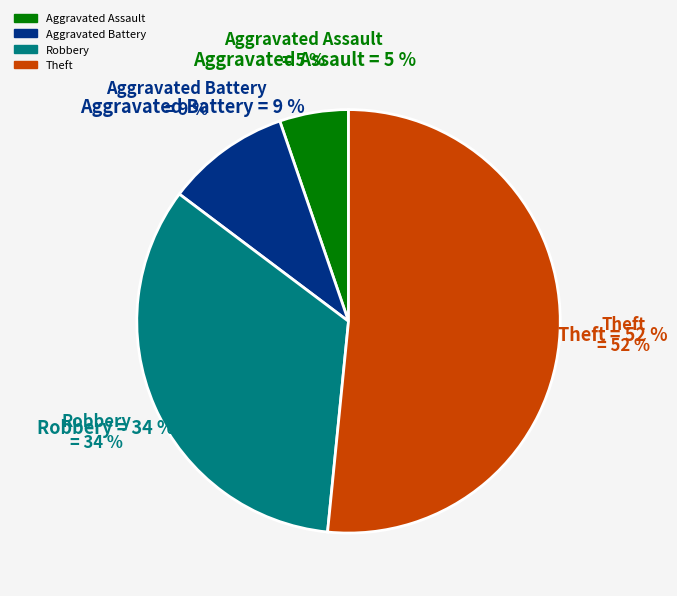

To the nearest percent, what percentage of the pie is Robbery?

34%